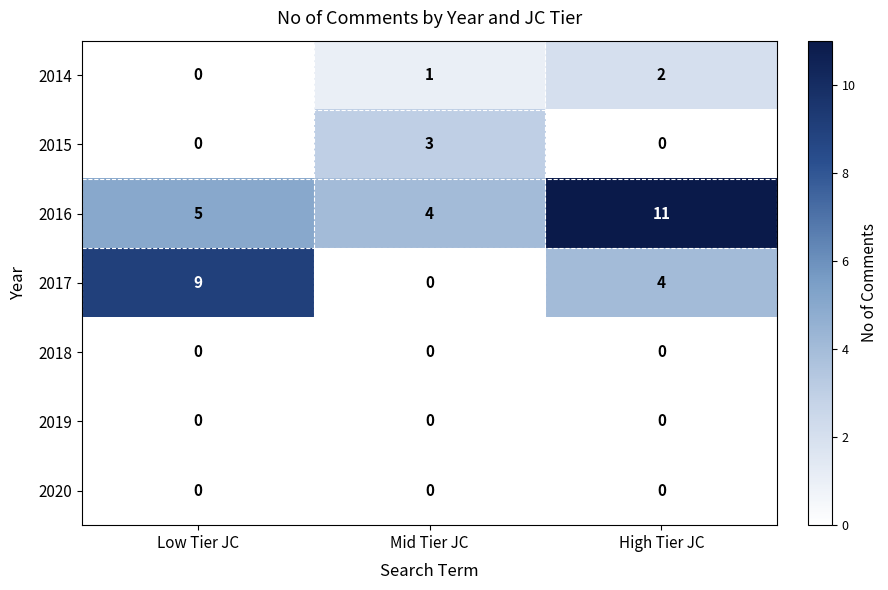

What is the greatest value displayed?

11